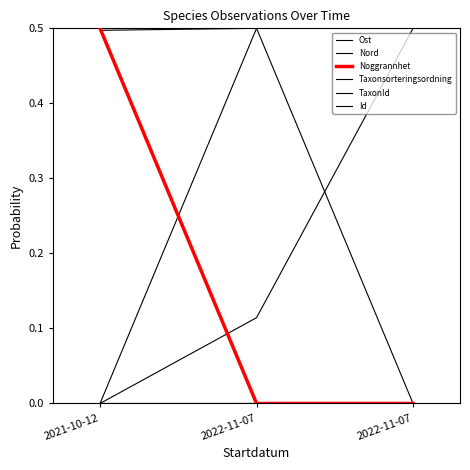

Does the chart display data point markers on the line(s)?

No